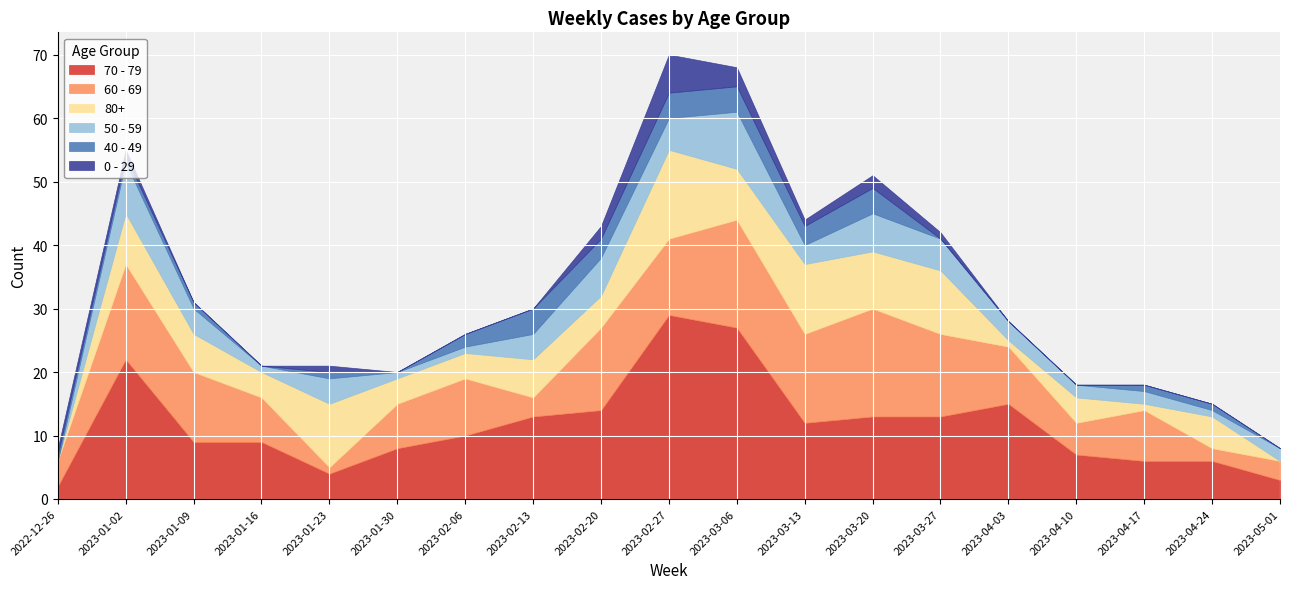

The 80+ series shows 5 at 2023-02-20. True or false?

True